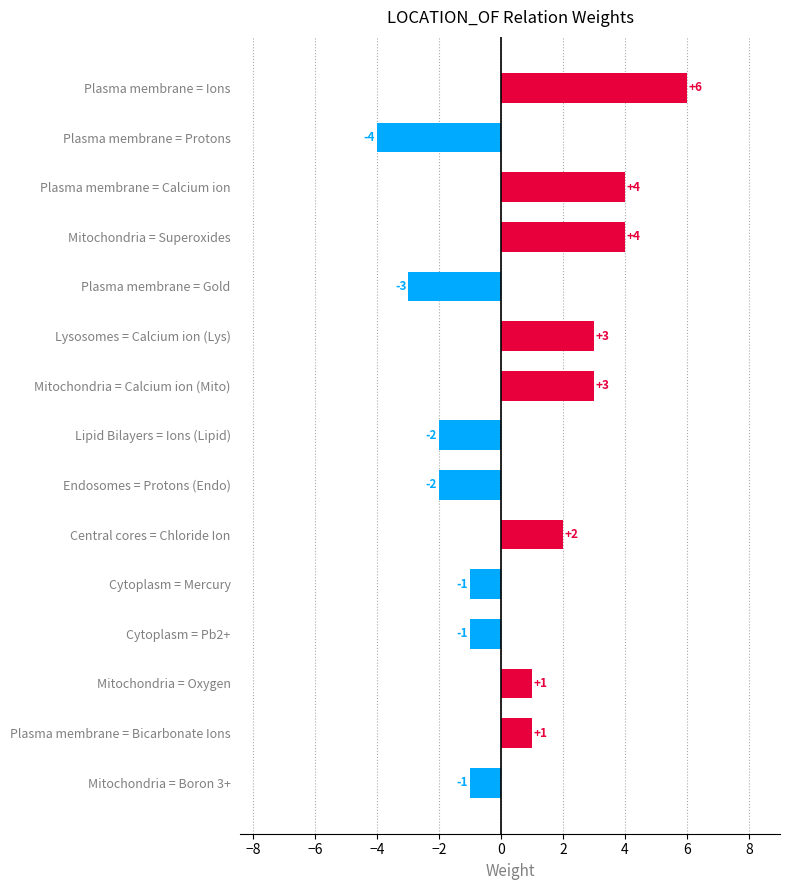

Are the bars grouped side by side (vs. stacked)?

No